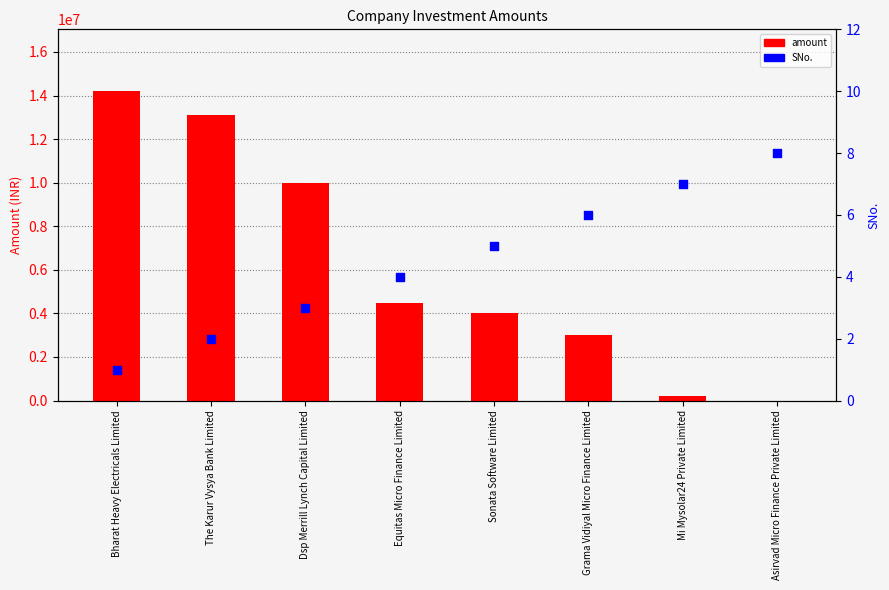

What is the total value across all series at The Karur Vysya Bank Limited?

13100002